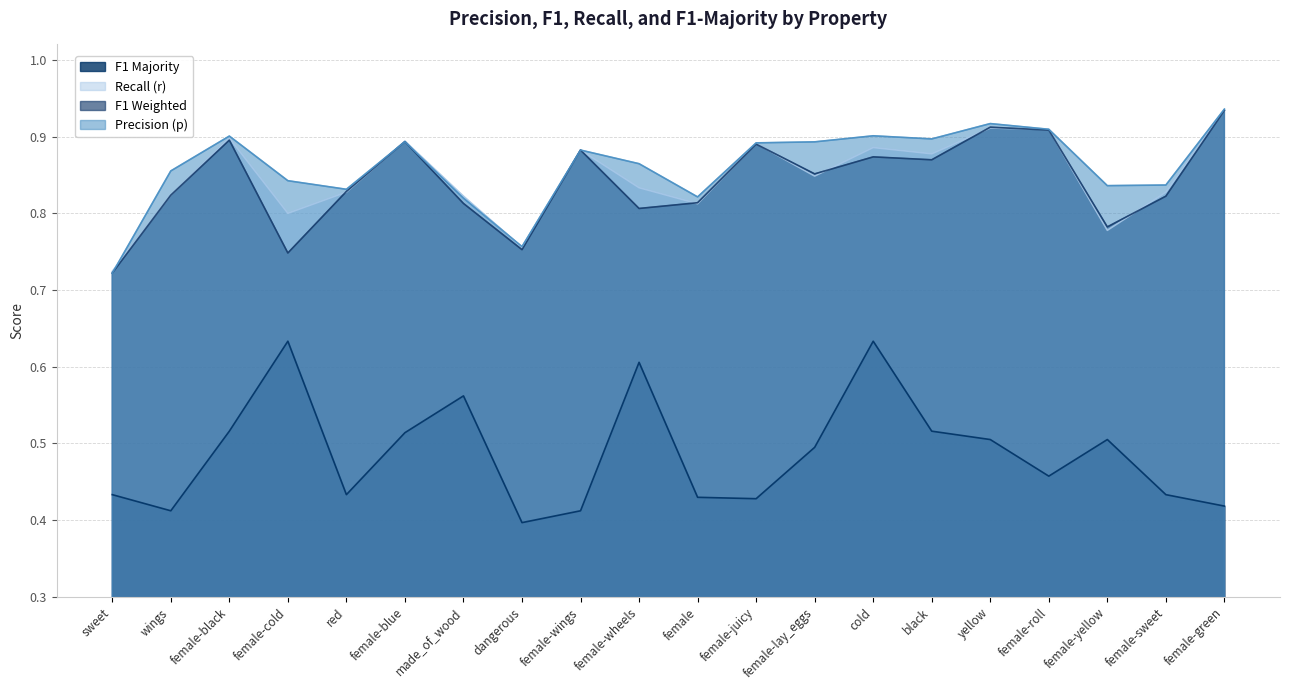

What is the value of the r point at the 20th from the left?

0.9